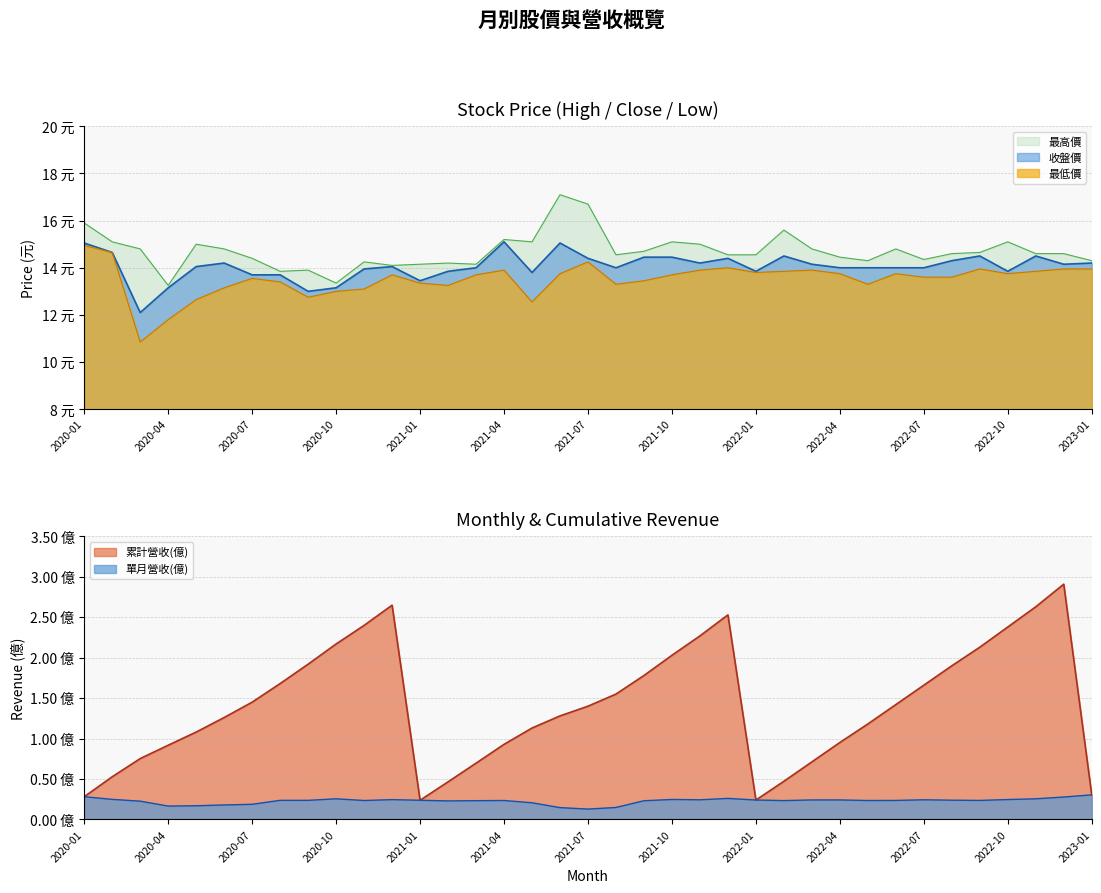

How many interior local valleys does the 收盤價 series have?

9